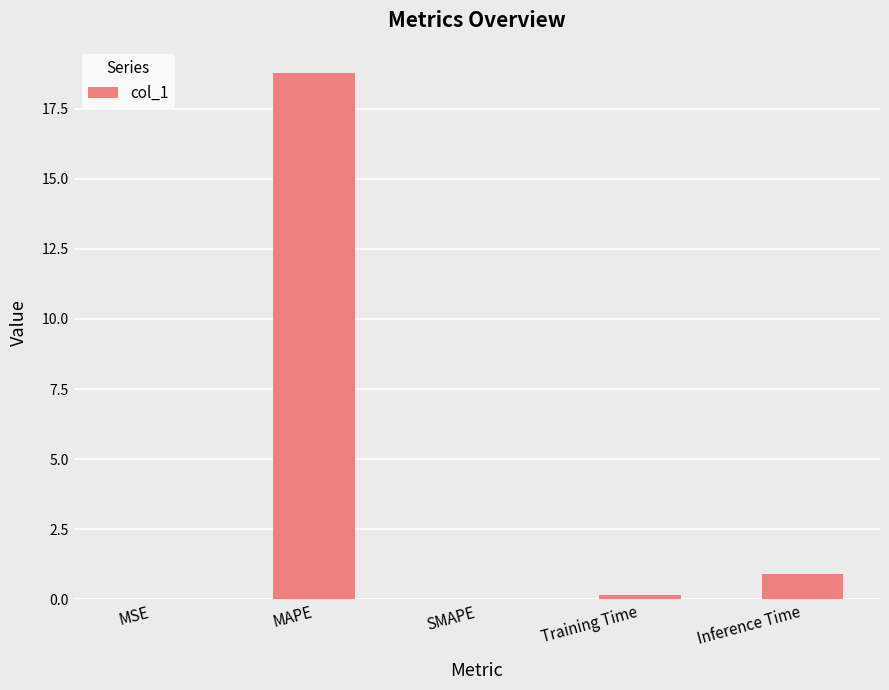

True or false: the data shows 0.9 at Inference Time.

True